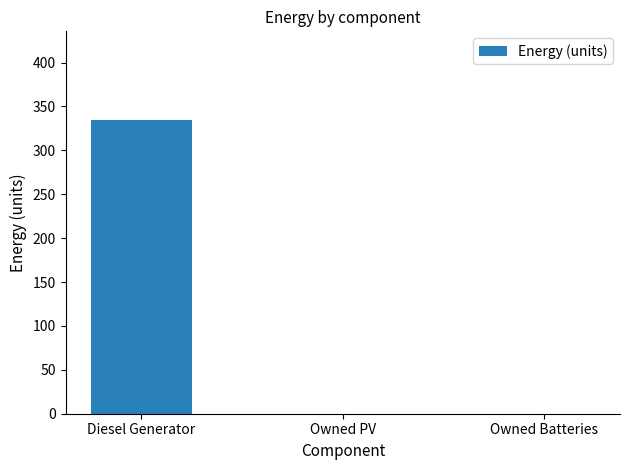

The chart shows a value of 193.4 at Owned PV. True or false?

False